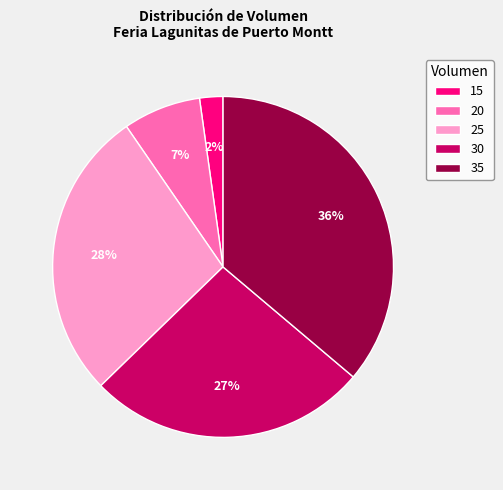

Is 25 the majority of the pie?

No